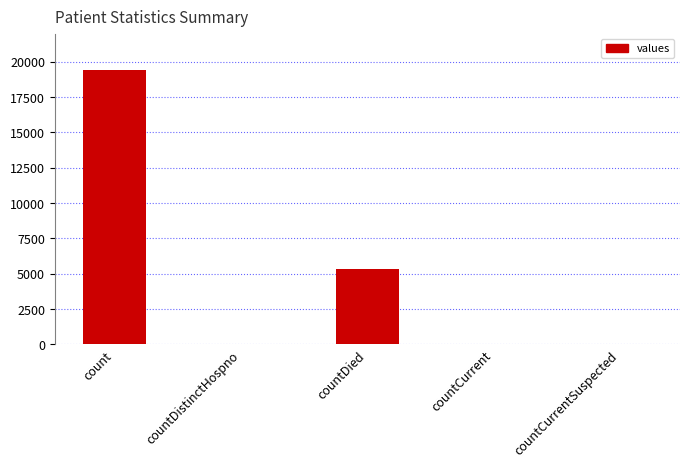

The value at countCurrentSuspected is 0. True or false?

True